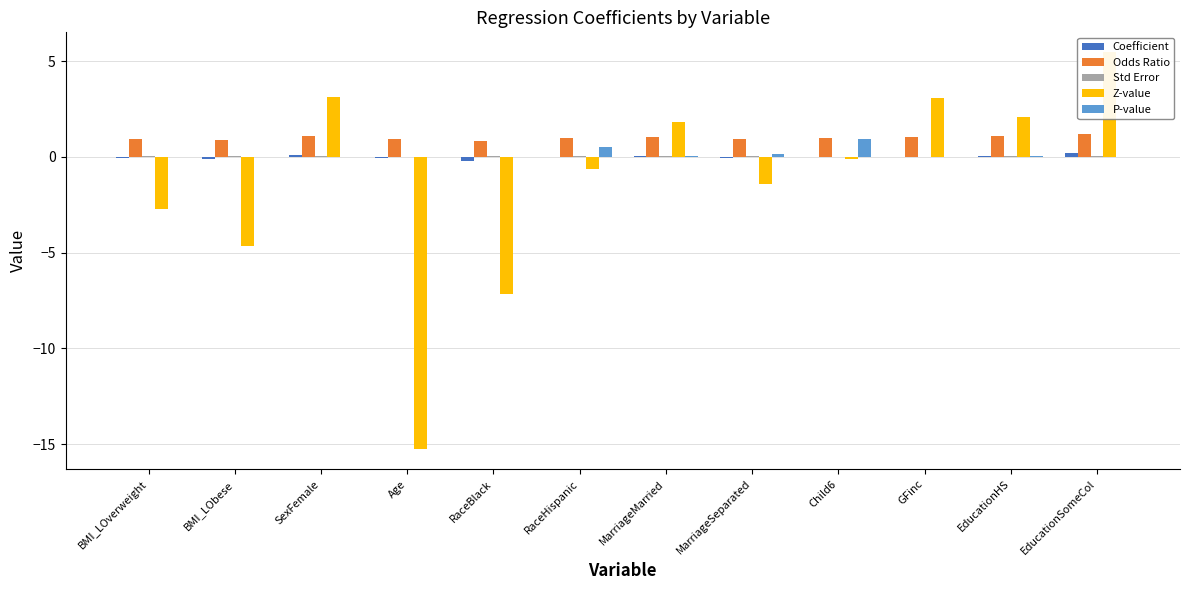

Reading right to left, what are all the values shown in this chart?

Coefficient: EducationSomeCol=0.2	EducationHS=0.1	GFinc=0.0	Child6=-0.0	MarriageSeparated=-0.1	MarriageMarried=0.1	RaceHispanic=-0.0	RaceBlack=-0.2	Age=-0.1	SexFemale=0.1	BMI_LObese=-0.1	BMI_LOverweight=-0.1
Odds Ratio: EducationSomeCol=1.2	EducationHS=1.1	GFinc=1.0	Child6=1.0	MarriageSeparated=0.9	MarriageMarried=1.1	RaceHispanic=1.0	RaceBlack=0.8	Age=0.9	SexFemale=1.1	BMI_LObese=0.9	BMI_LOverweight=0.9
Std Error: EducationSomeCol=0.0	EducationHS=0.0	GFinc=0.0	Child6=0.0	MarriageSeparated=0.1	MarriageMarried=0.0	RaceHispanic=0.0	RaceBlack=0.0	Age=0.0	SexFemale=0.0	BMI_LObese=0.0	BMI_LOverweight=0.0
Z-value: EducationSomeCol=5.5	EducationHS=2.1	GFinc=3.1	Child6=-0.1	MarriageSeparated=-1.4	MarriageMarried=1.8	RaceHispanic=-0.7	RaceBlack=-7.2	Age=-15.3	SexFemale=3.1	BMI_LObese=-4.7	BMI_LOverweight=-2.7
P-value: EducationSomeCol=0.0	EducationHS=0.0	GFinc=0.0	Child6=0.9	MarriageSeparated=0.2	MarriageMarried=0.1	RaceHispanic=0.5	RaceBlack=0.0	Age=0.0	SexFemale=0.0	BMI_LObese=0.0	BMI_LOverweight=0.0